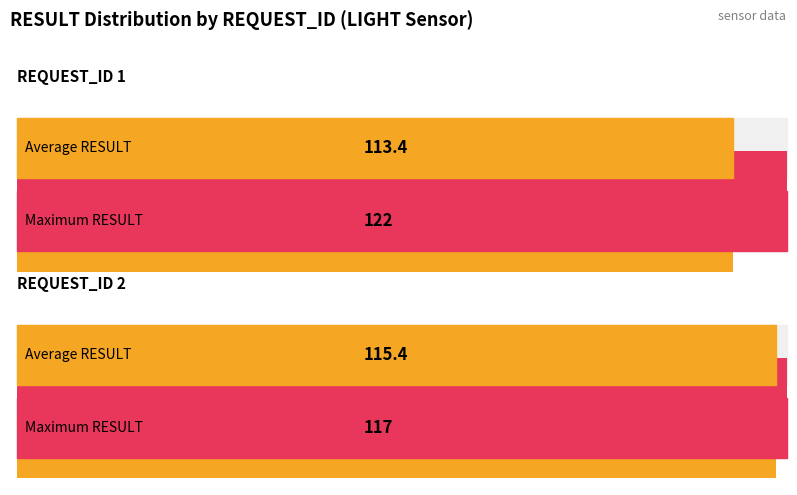

Is it true that Maximum RESULT equals 187.7 at REQUEST_ID 1?

False